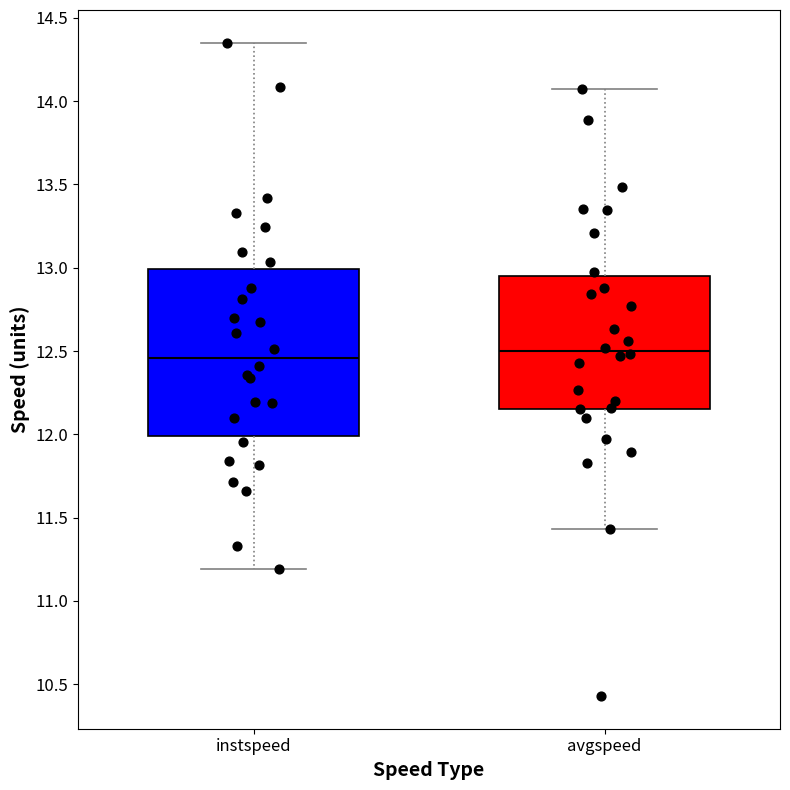

Reading left to right, transcribe this box plot: for each box, give where its median line is, the range the box spans, and where its two whiskers end, as read against the y-axis. The values are not printed on the chart, so give them approximately, as read against the axis.

instspeed: median 12.45, box 12.00 to 13.00, whiskers 11.20 to 14.35
avgspeed: median 12.50, box 12.15 to 12.95, whiskers 11.45 to 14.05